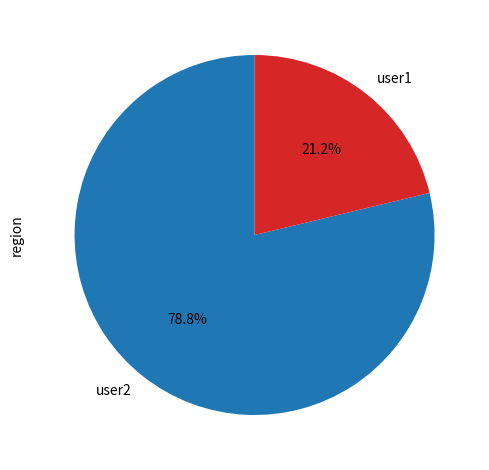

Which category has the smallest portion of the pie?

user1